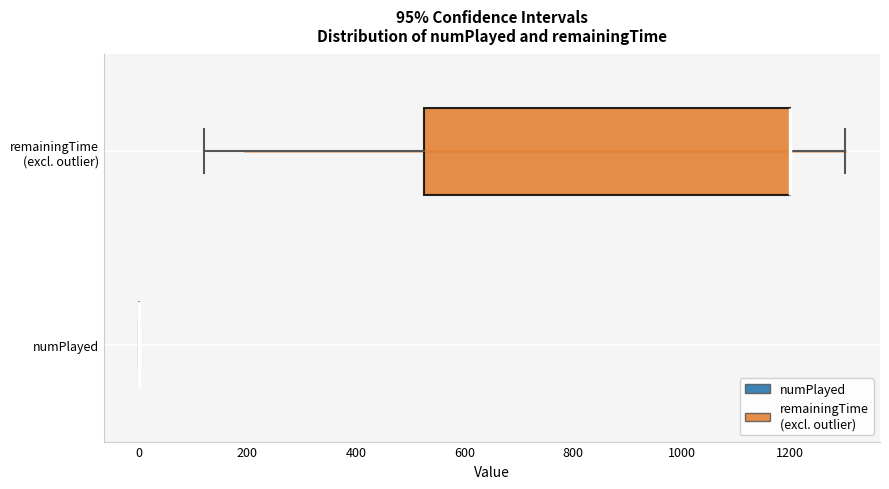

Comparing the boxes themselves (not the whiskers), which one is the widest?

remainingTime (excl. outlier)